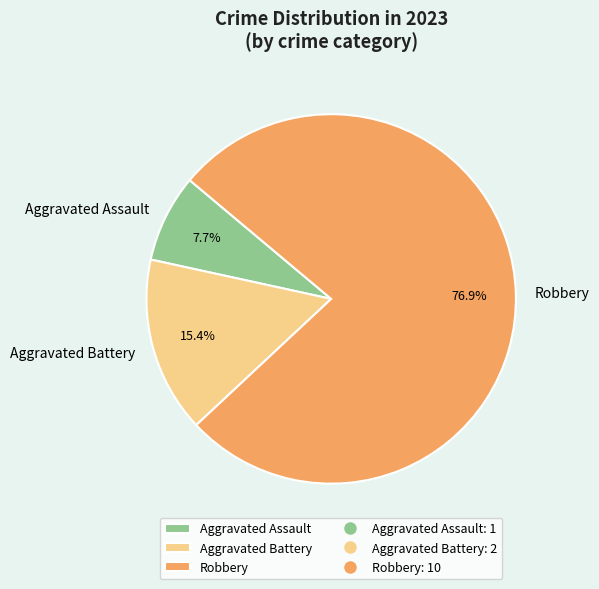

What percentage is NOT represented by Aggravated Battery?

84.6%